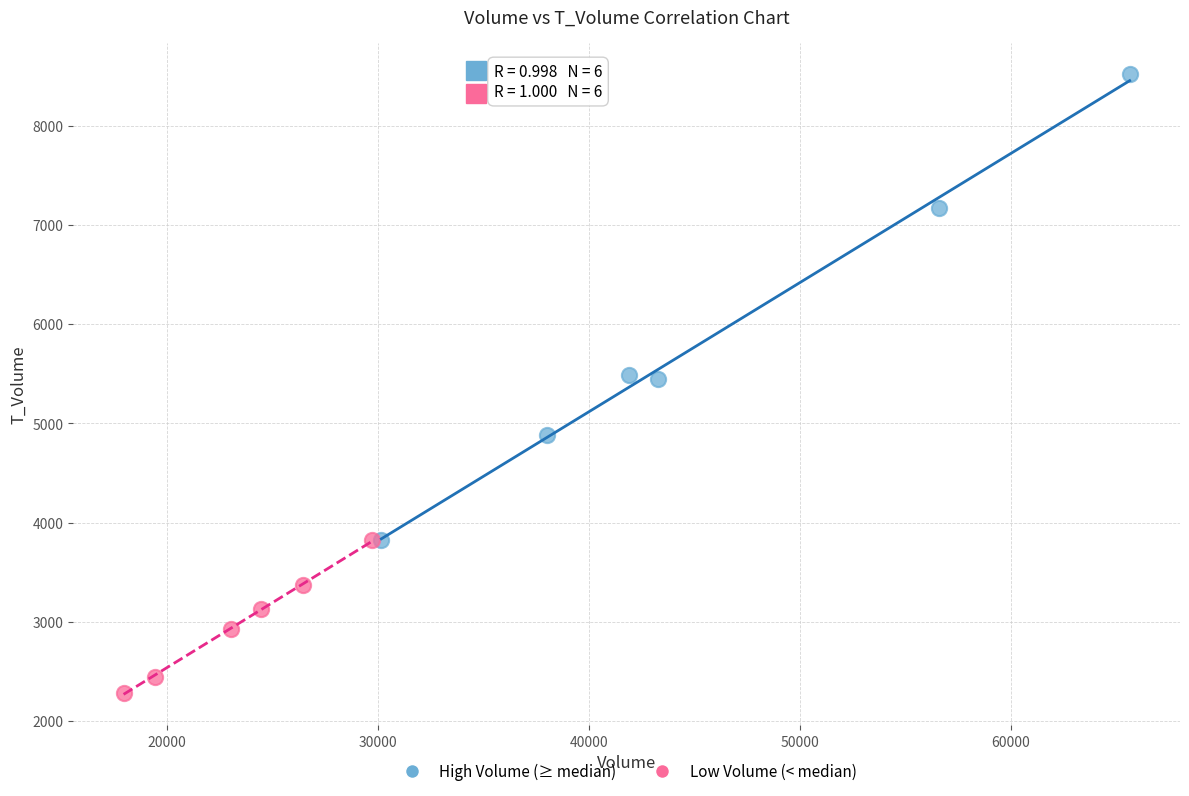

What are all the series names shown in the legend?

High Volume (≥ median), Low Volume (< median)